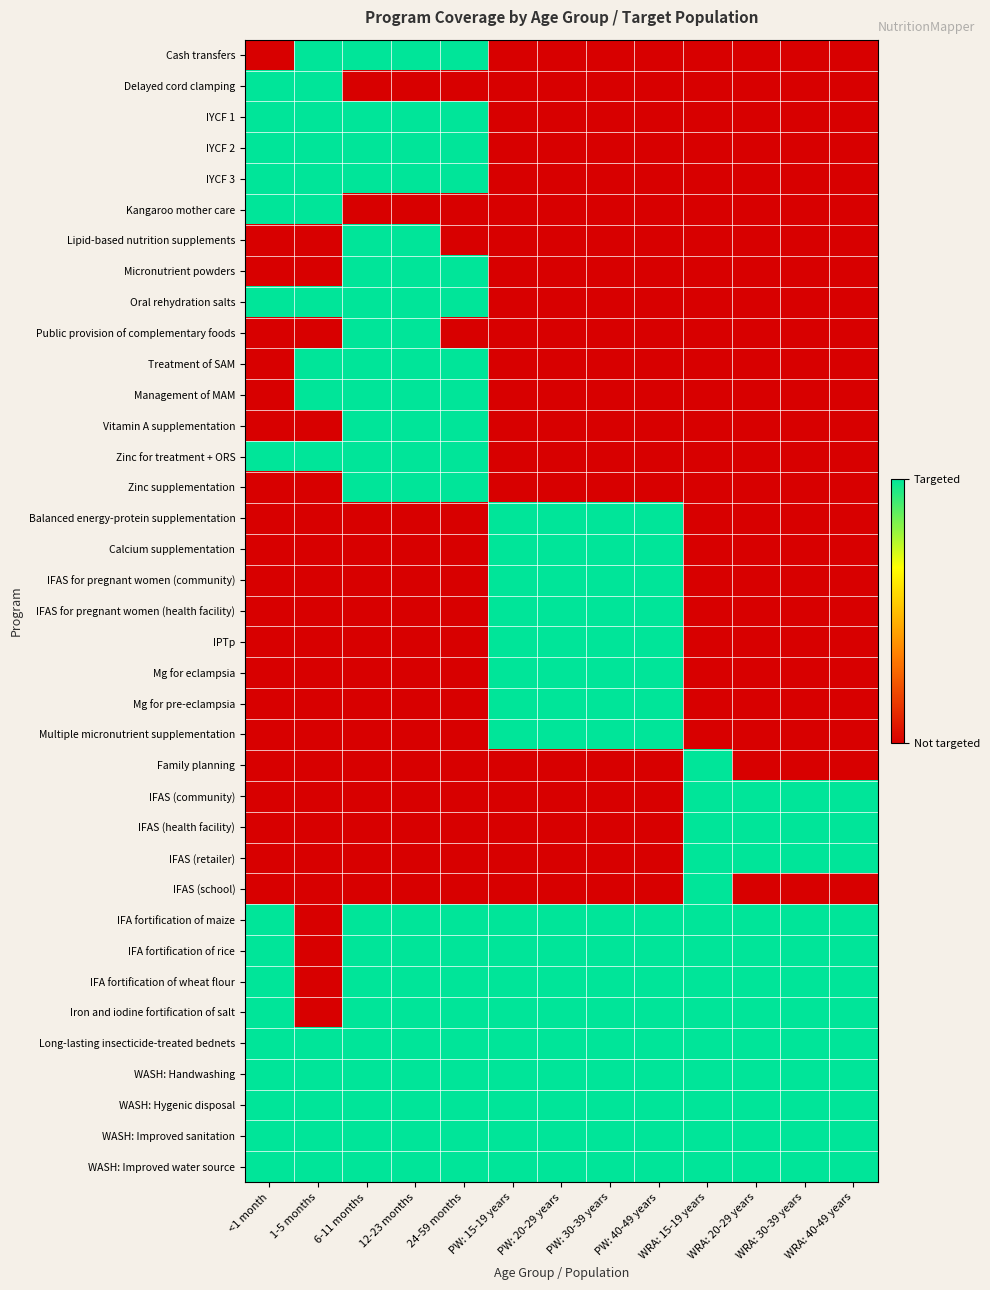

What is the total value across all series at WRA: 40-49 years?

12